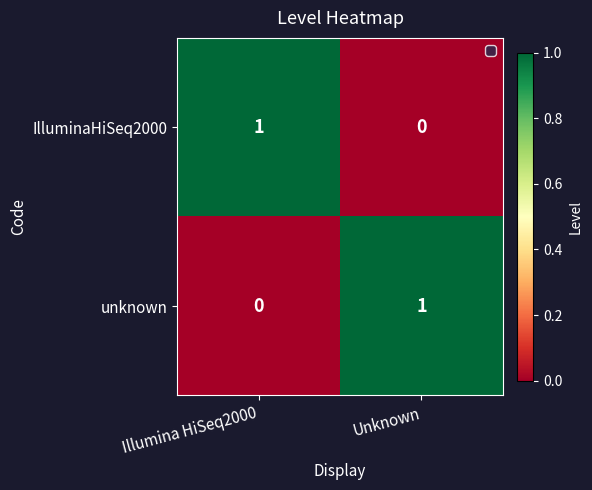

At which label is unknown closest to 0?

Illumina HiSeq2000